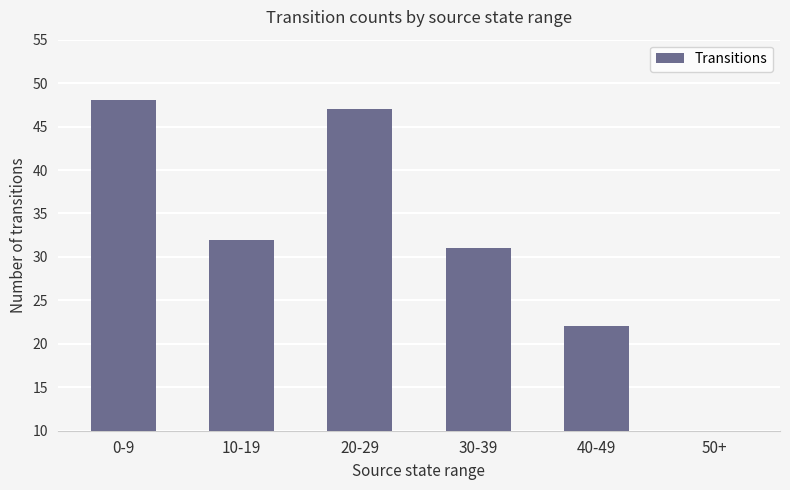

Reading left to right, list all the values displayed in this chart.

0-9=48	10-19=32	20-29=47	30-39=31	40-49=22	50+=1